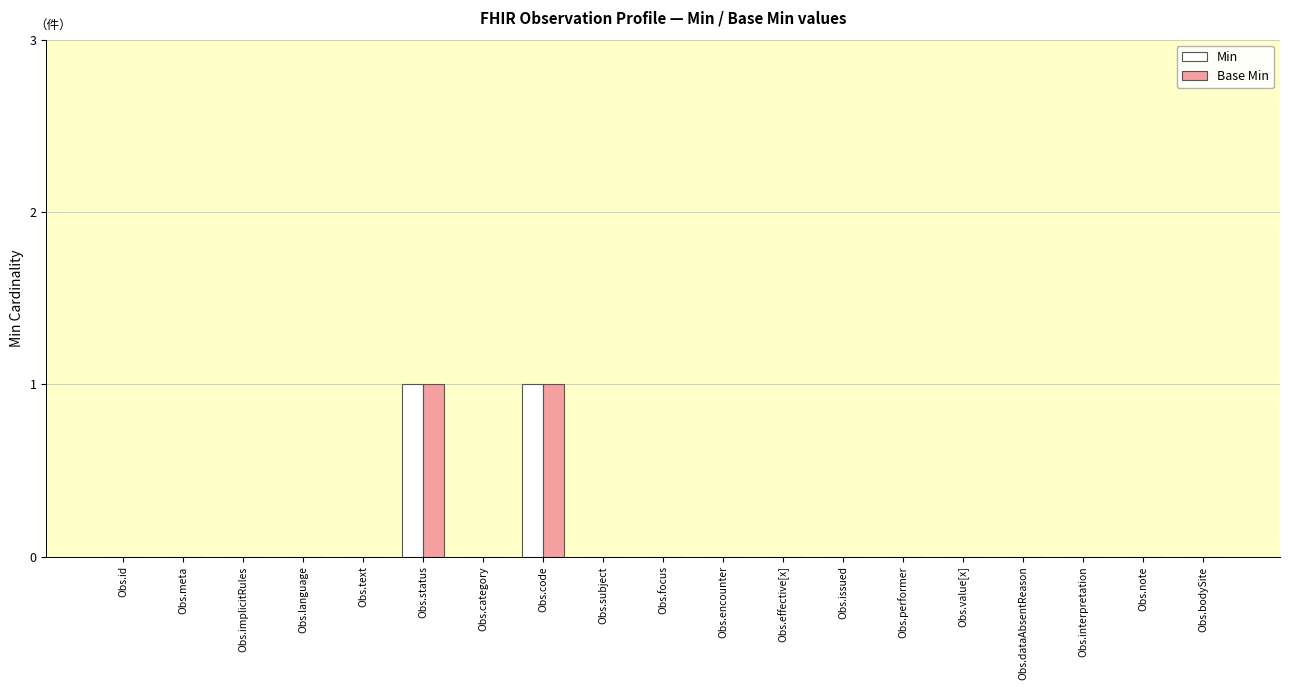

Is it true that Min equals 0 at Obs.effective[x]?

True